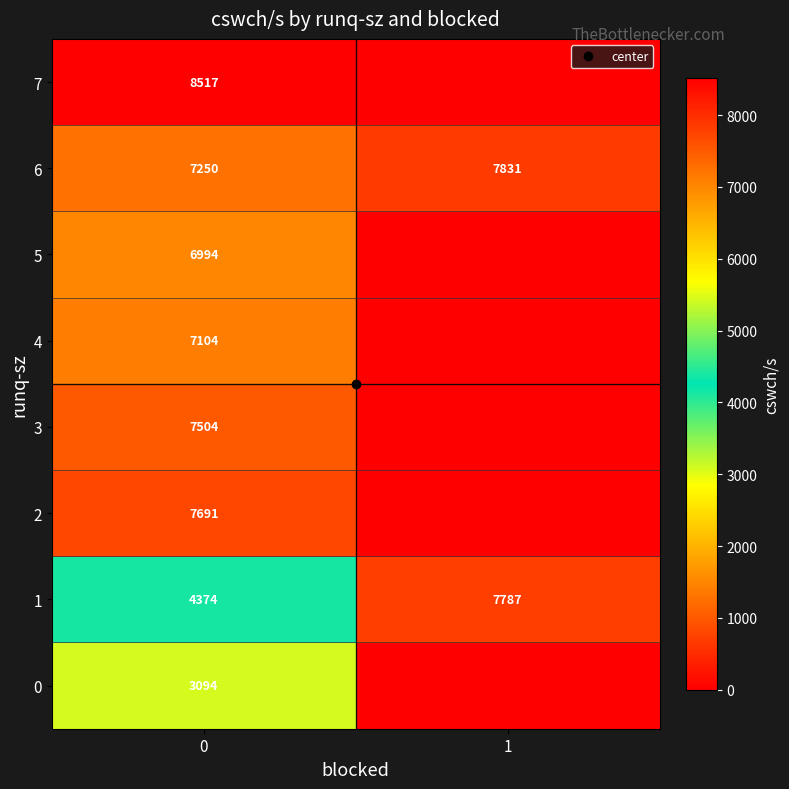

Read the 0 value at 0.

3094.0